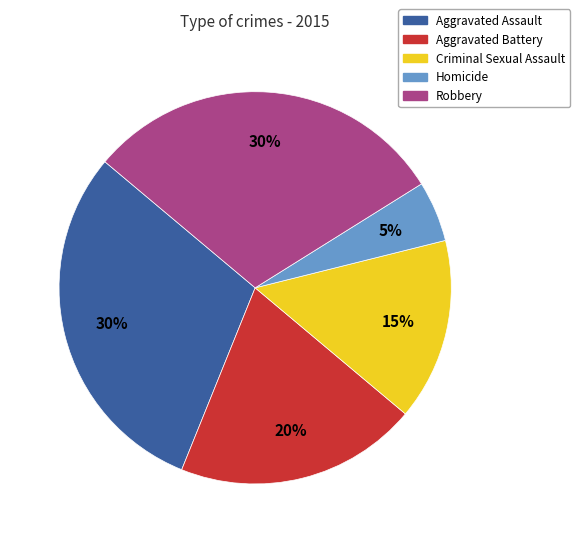

Is there any slice that represents more than half of the pie?

No